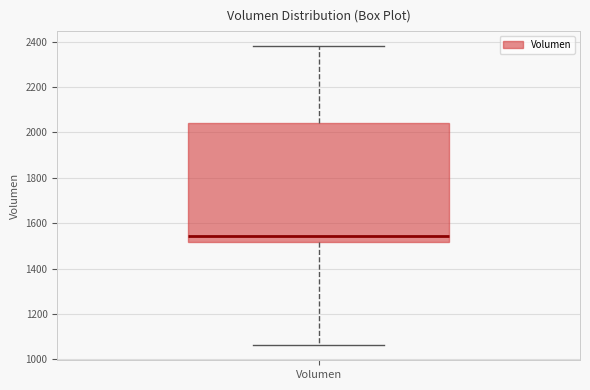

Transcribe this box plot: give where the median line is, the range the box spans, and where the two whiskers end, as read against the y-axis. The values are not printed on the chart, so give them approximately, as read against the axis.

median 1540, box 1520 to 2040, whiskers 1060 to 2380